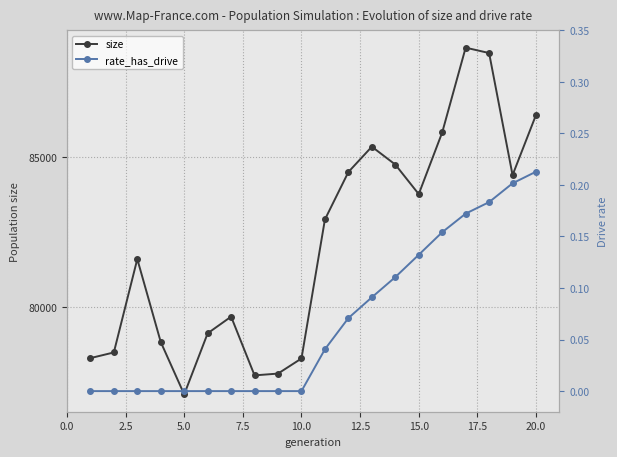

In size, how many points are higher than both neighbors (excluding endpoints)?

4